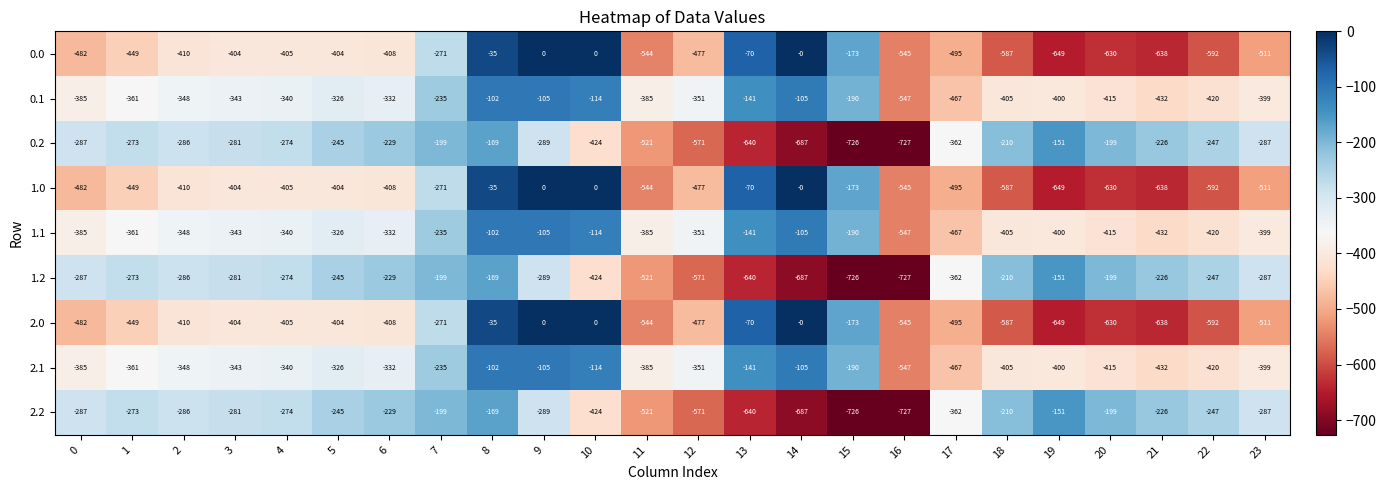

Is the value of 0.1 at 22 greater than the value of 1.0 at 5?

No